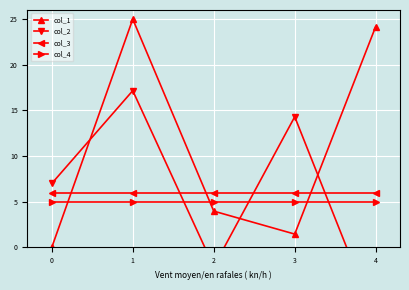

What are all the series names shown in the legend?

col_1, col_2, col_3, col_4